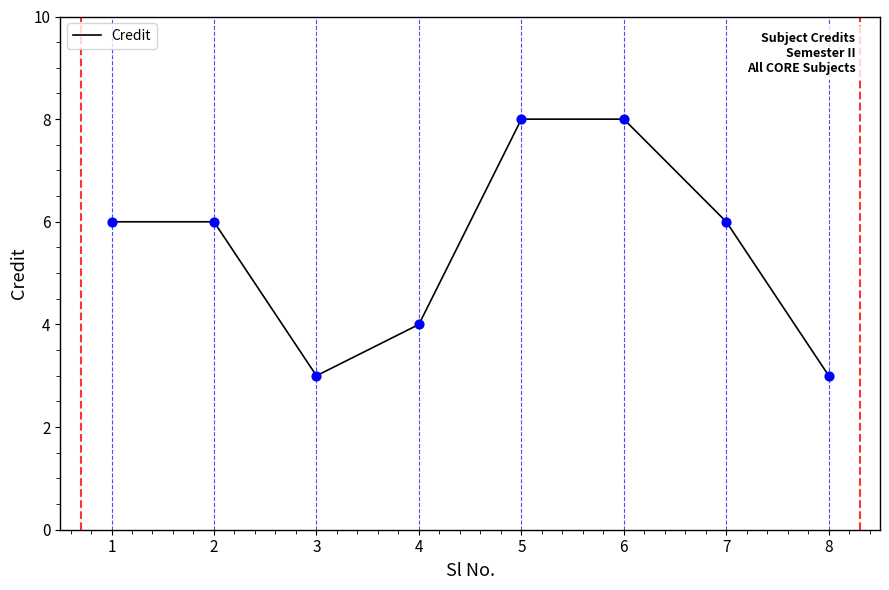

What is the change in value from 1 to 3?

-3